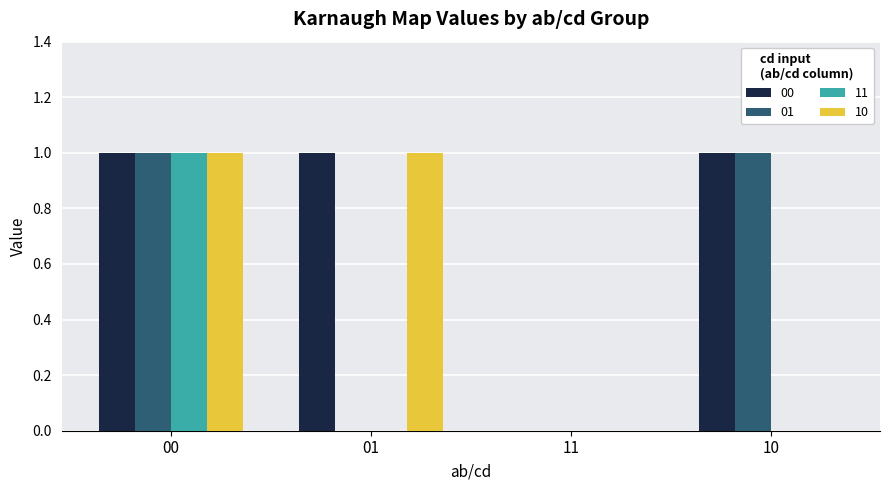

What are all the series names shown in the legend?

00, 01, 11, 10